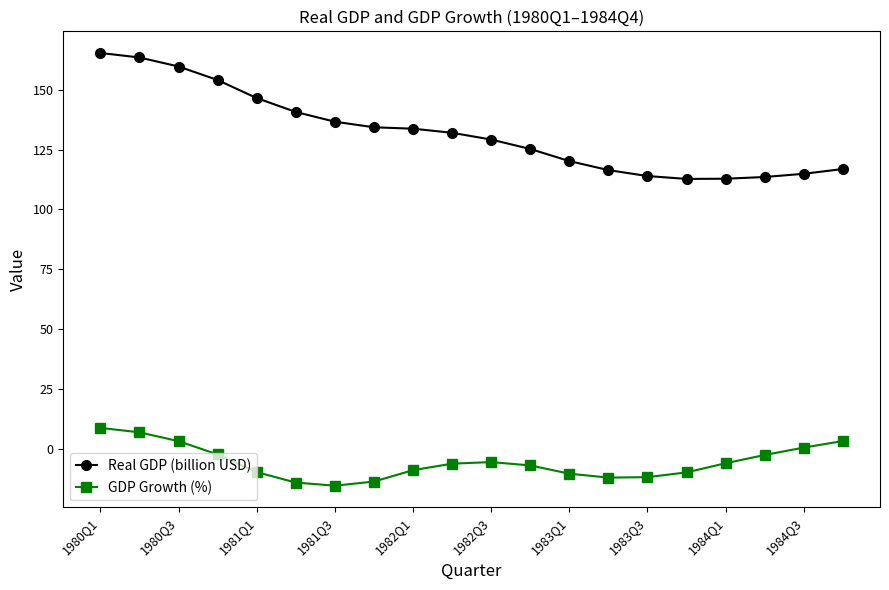

True or false: GDP Growth (%) and Real GDP (billion USD) cross at least once.

False